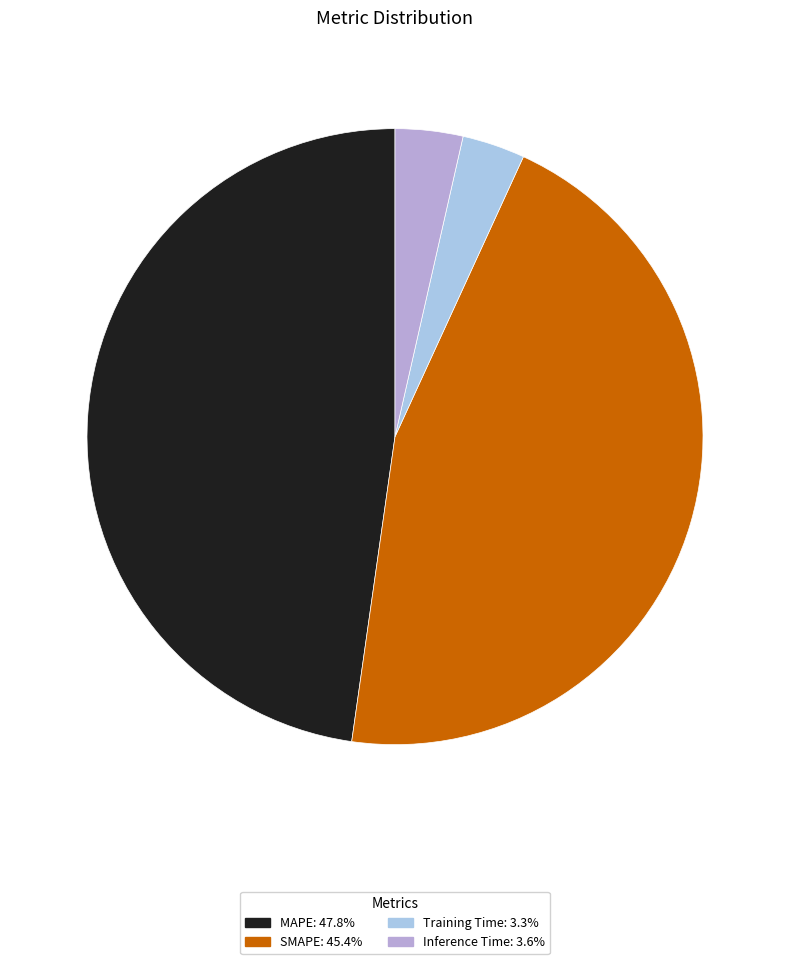

How many segments does this pie chart have?

4